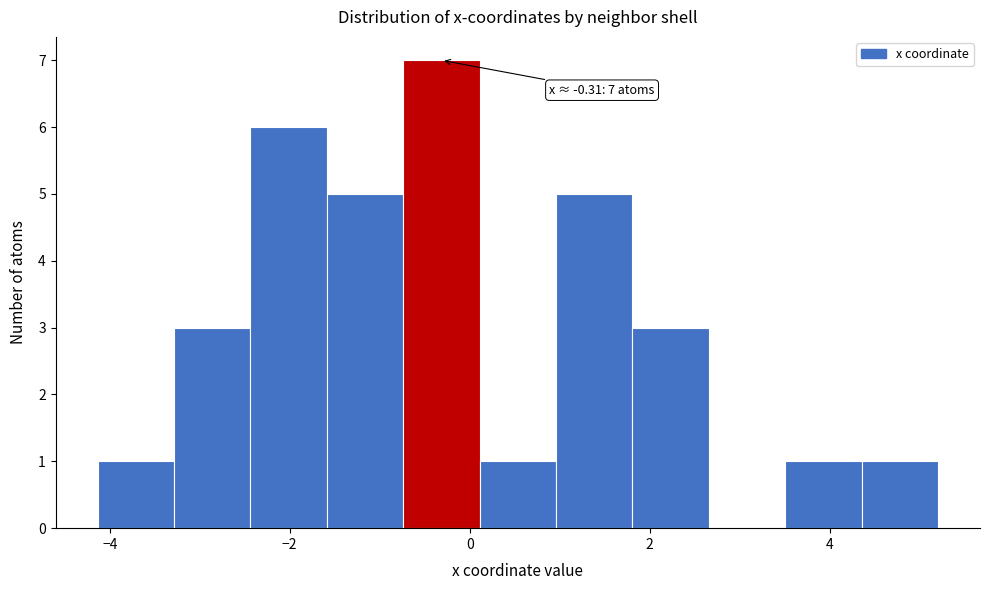

Over which range of the x-axis is the bar tallest?

-0.8 to 0.2